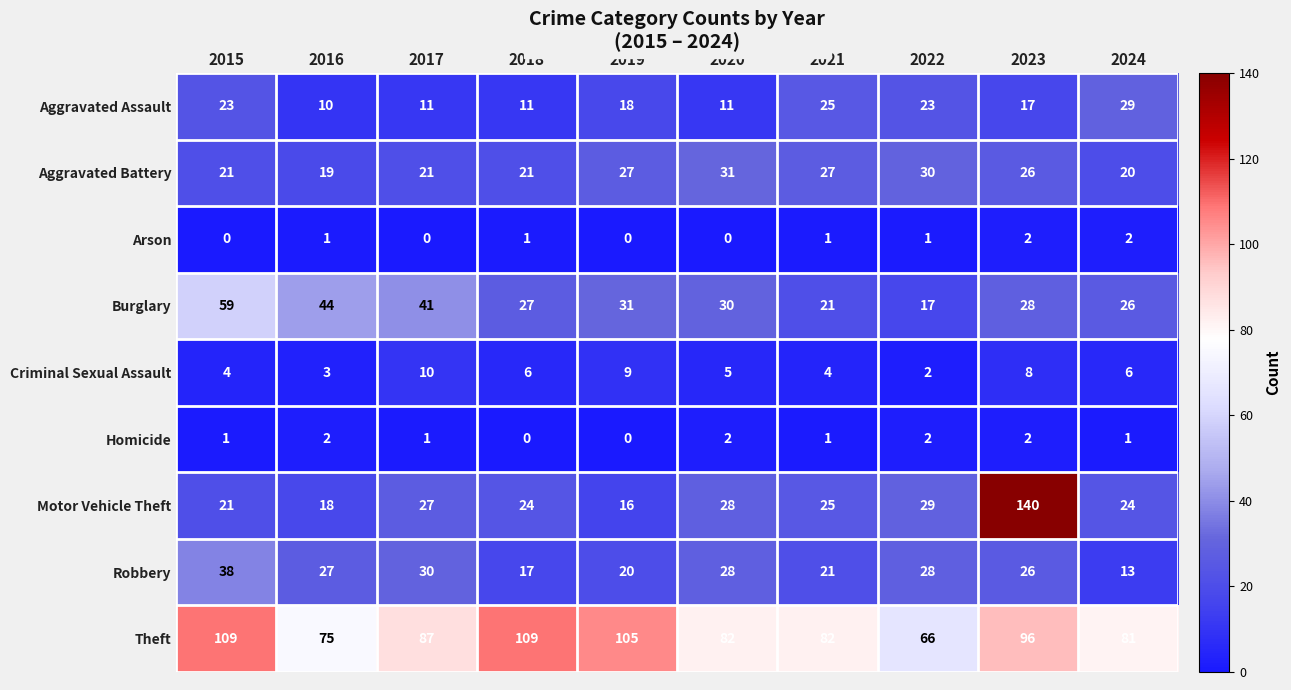

Which series has the largest total across all categories?

Theft